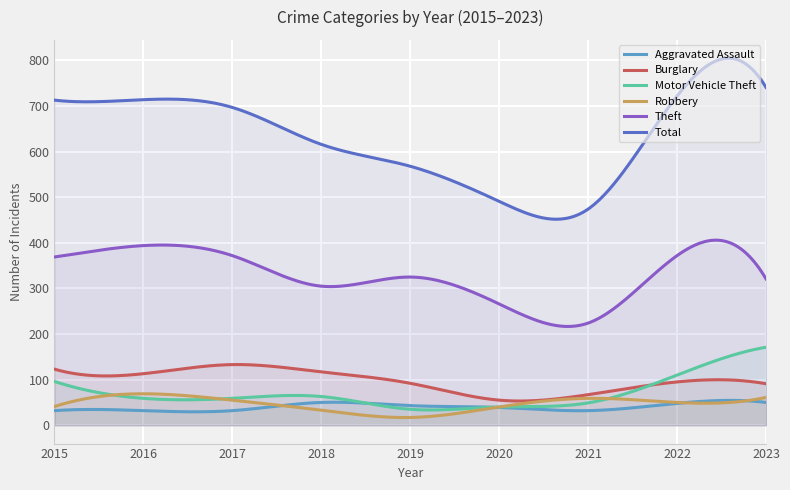

True or false: Total has a value of 568 at 2019.

True